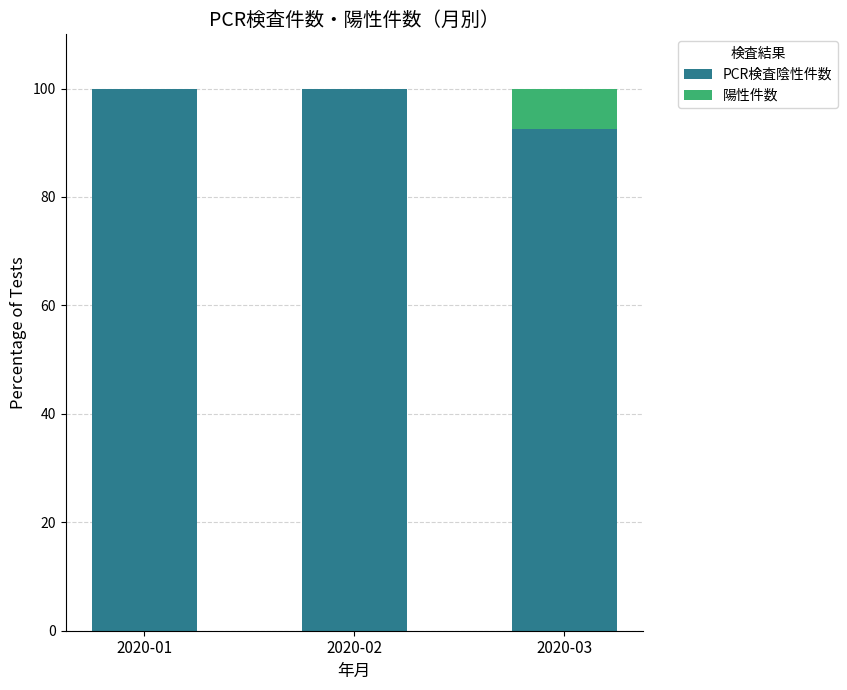

What is the total value across all series at 2020-02?

100.0